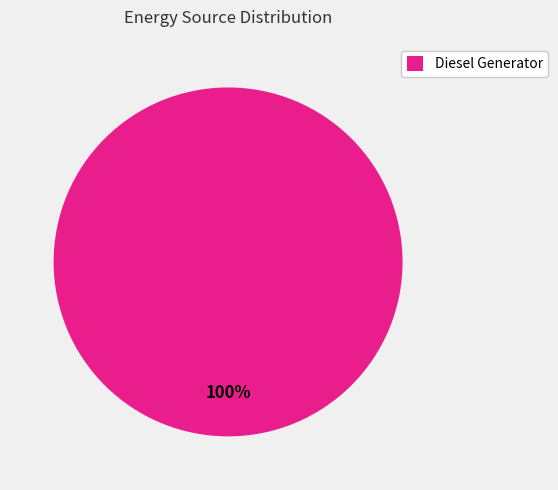

Rank the categories by value from lowest to highest.

Diesel Generator